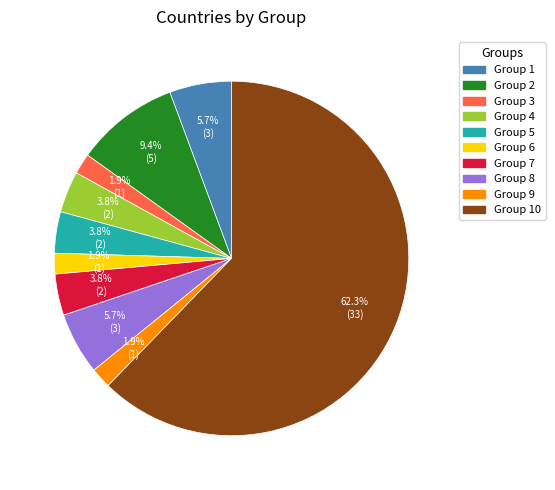

Which has a higher value, Group 10 or Group 3?

Group 10